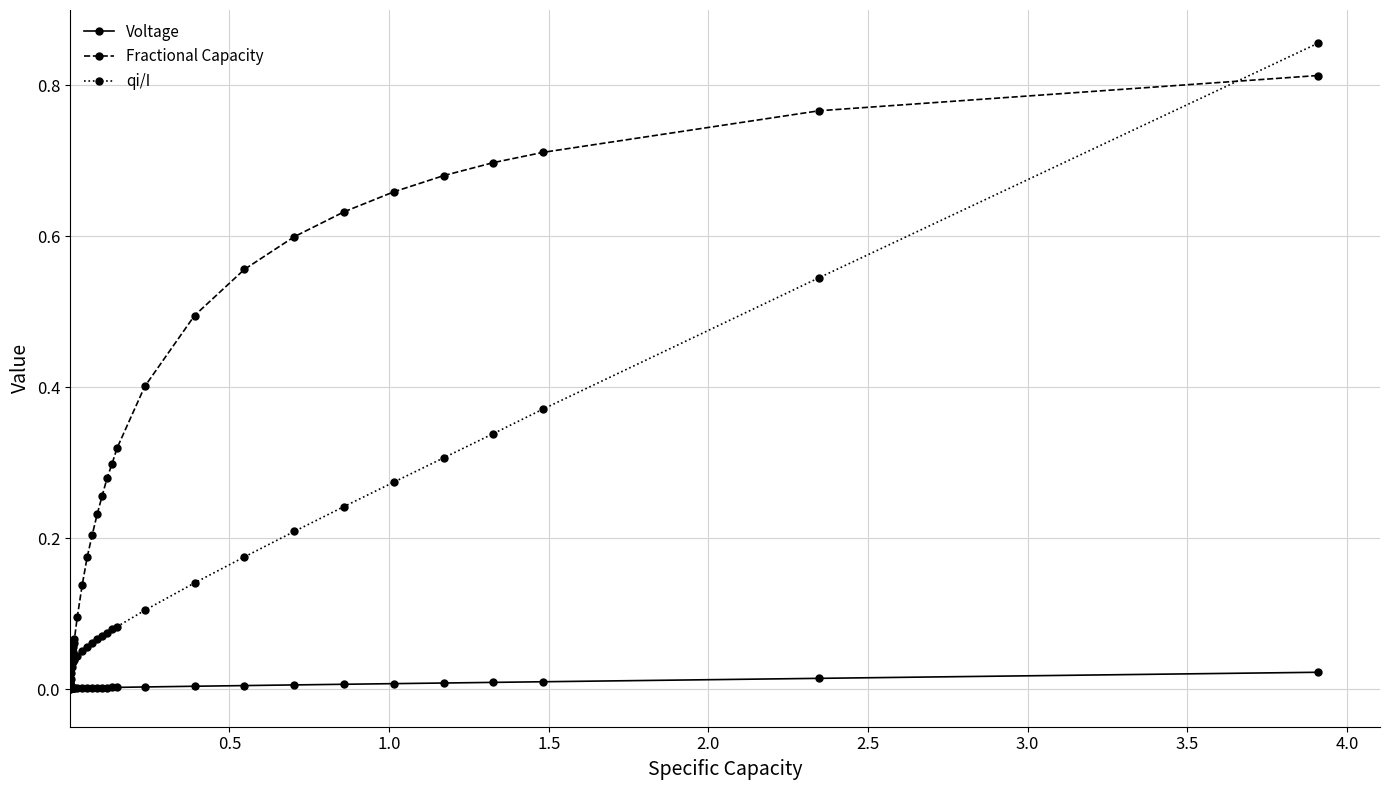

Which series has the largest range (max minus min)?

qi/I